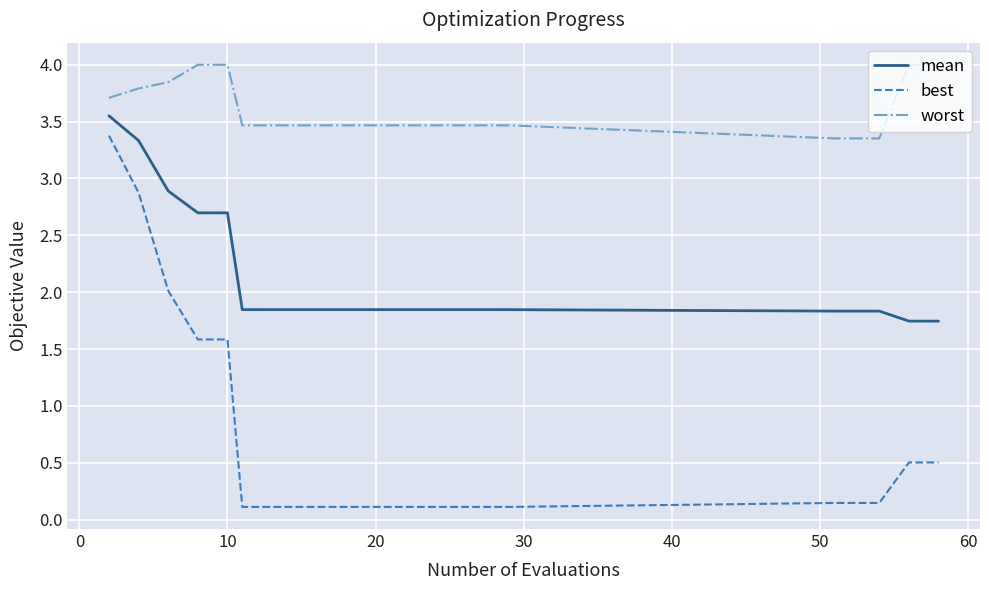

What is the maximum value shown in the chart?

4.0